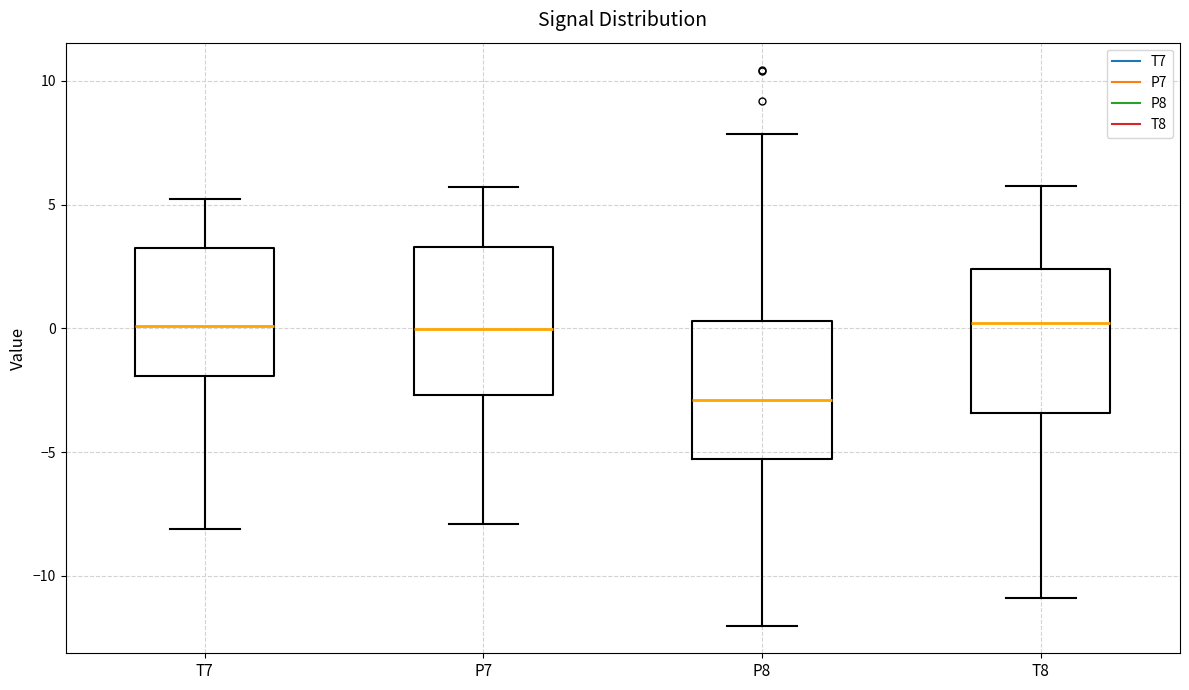

Reading left to right, transcribe this box plot: for each box, give where its median line is, the range the box spans, and where its two whiskers end, as read against the y-axis. The values are not printed on the chart, so give them approximately, as read against the axis.

T7: median 0.0, box -2.0 to 3.5, whiskers -8.0 to 5.0
P7: median 0.0, box -2.5 to 3.5, whiskers -8.0 to 5.5
P8: median -3.0, box -5.5 to 0.5, whiskers -12.0 to 8.0
T8: median 0.0, box -3.5 to 2.5, whiskers -11.0 to 6.0